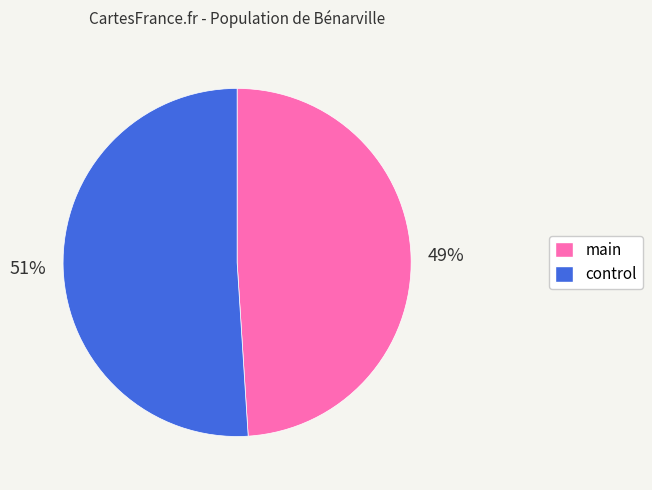

The control slice represents 37% of the pie. True or false?

False